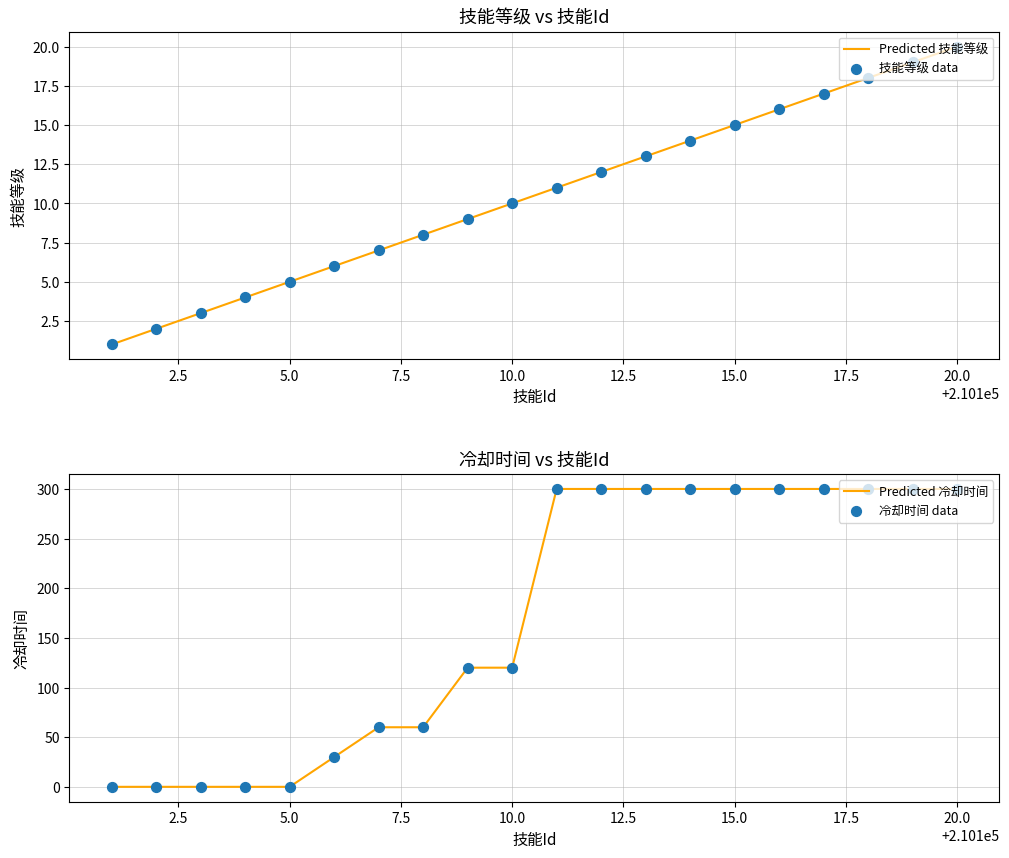

Which series has the largest Y range (max minus min)?

Predicted 冷却时间